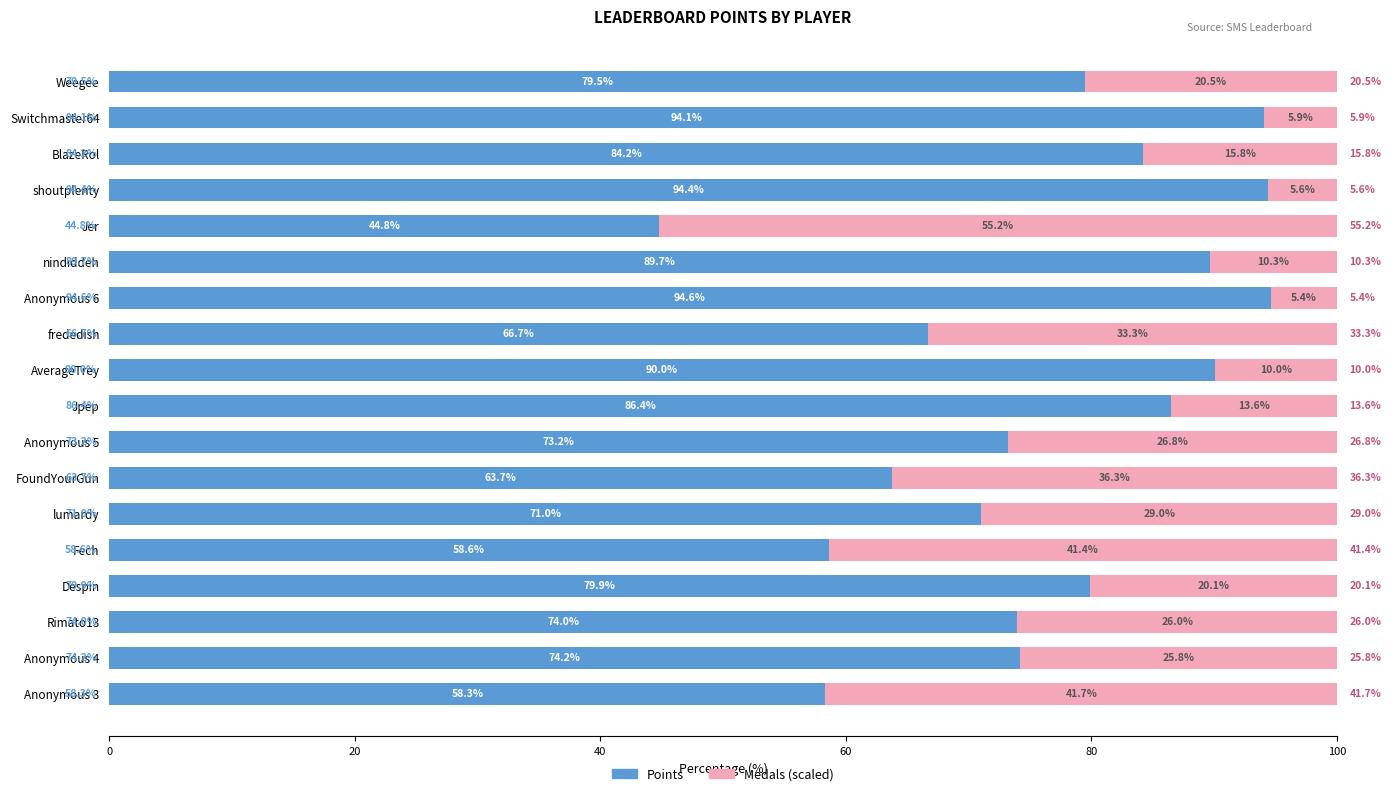

The Points series shows 79.9 at Despin. True or false?

True